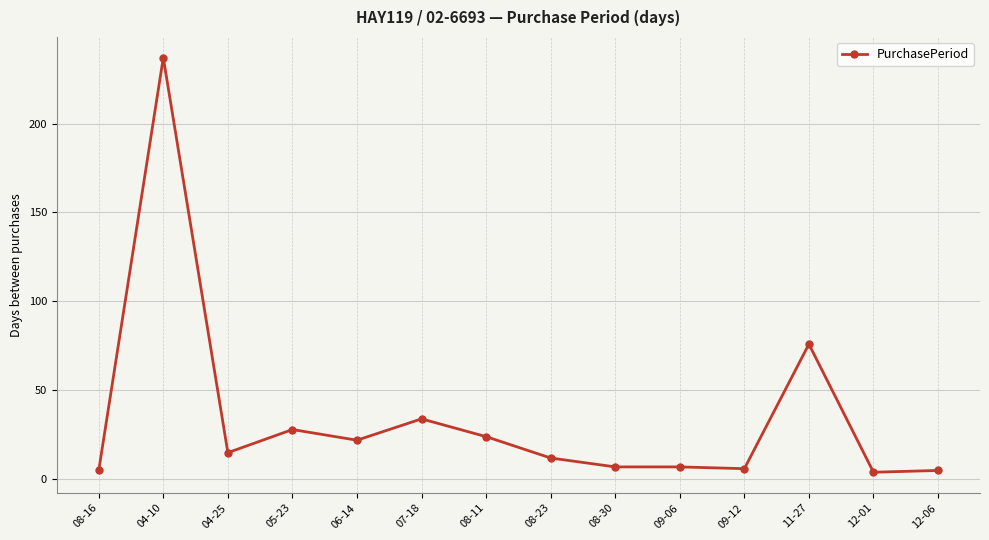

What is the ratio of the value at 09-06 to the value at 08-30?

1.0